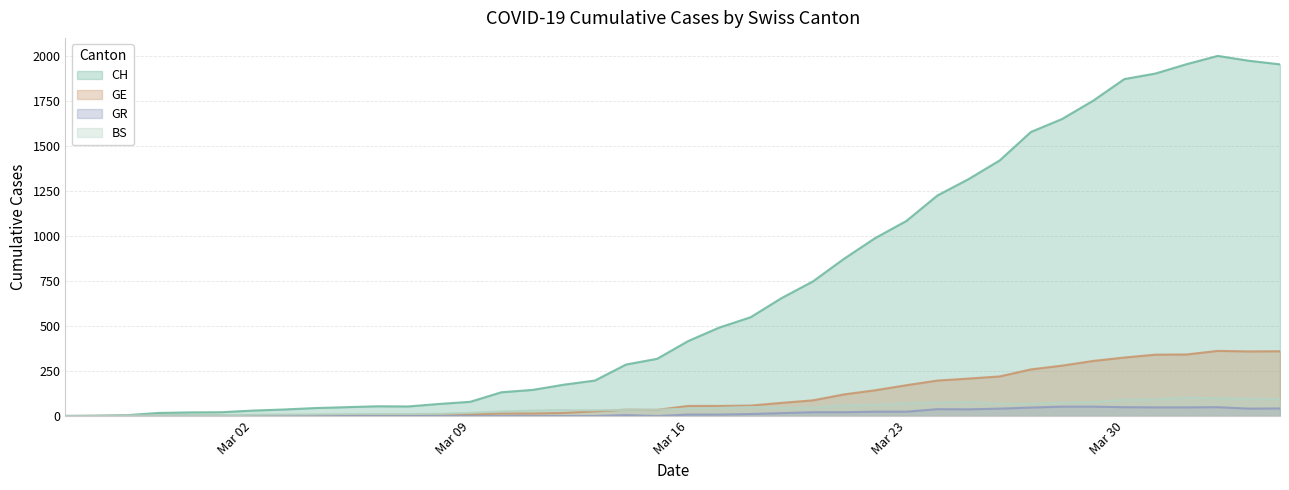

Which series has the largest total across all categories?

CH